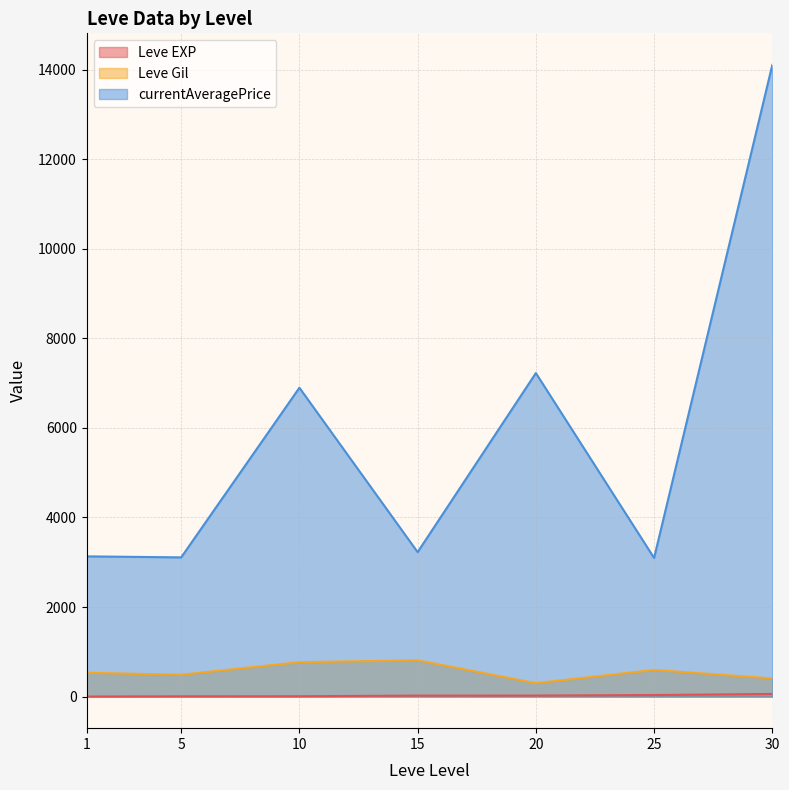

Where is Leve Gil nearest to the value 500?

5